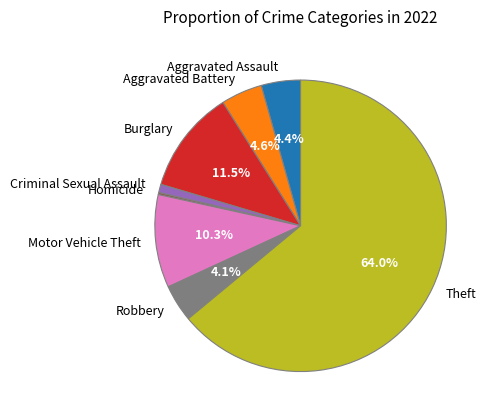

Which has a higher value, Robbery or Theft?

Theft